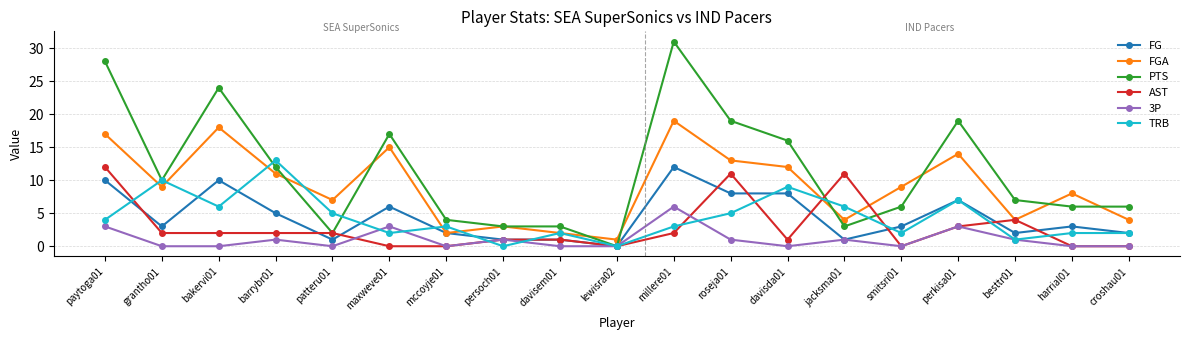

What is the difference between the highest and lowest values at paytoga01?

25